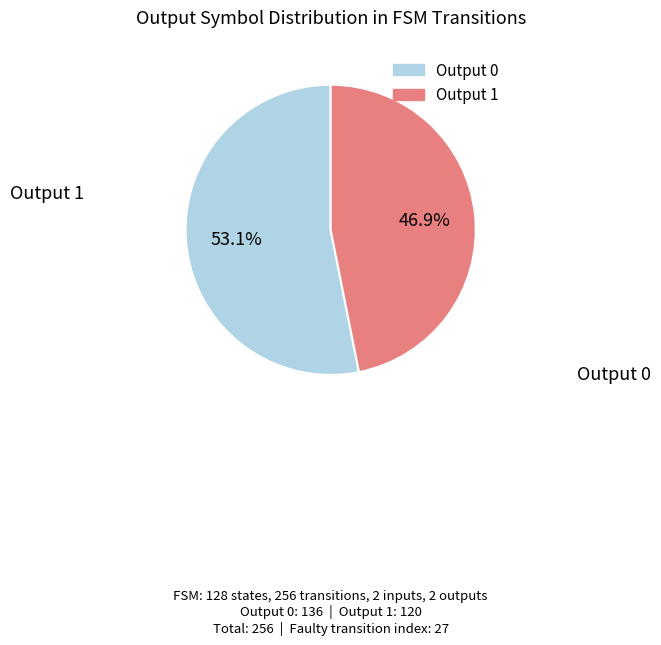

Is there any slice that represents more than half of the pie?

Yes